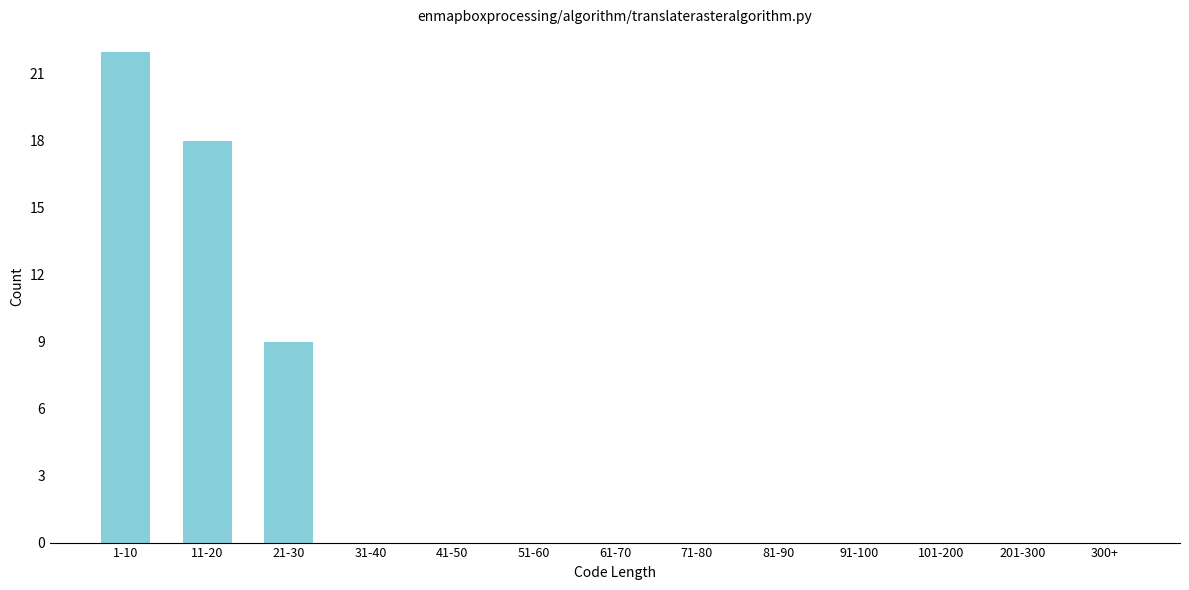

Reading left to right, extract all data points from this chart.

1-10=22	11-20=18	21-30=9	31-40=0	41-50=0	51-60=0	61-70=0	71-80=0	81-90=0	91-100=0	101-200=0	201-300=0	300+=0